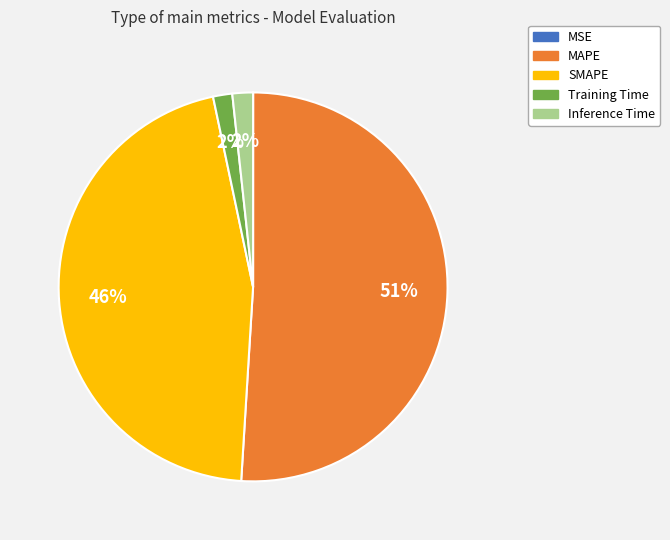

Is it true that SMAPE is 46% of the pie?

True